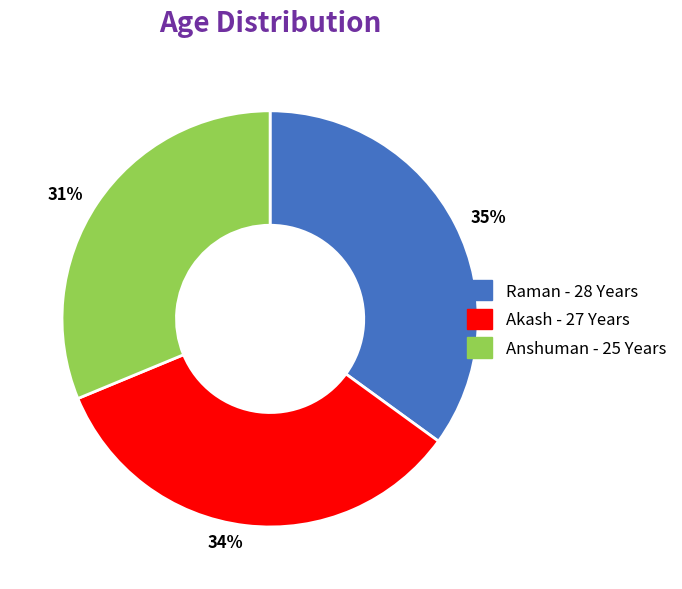

The 31% slice represents 38% of the pie. True or false?

False